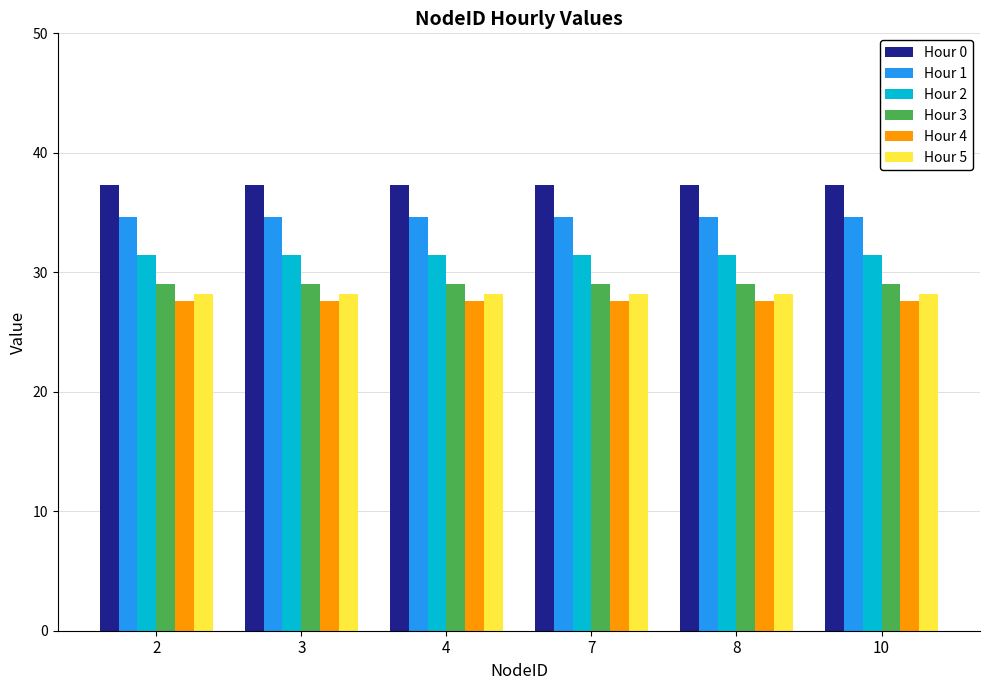

List the series in order of their peak value, highest first.

Hour 0, Hour 1, Hour 2, Hour 3, Hour 5, Hour 4